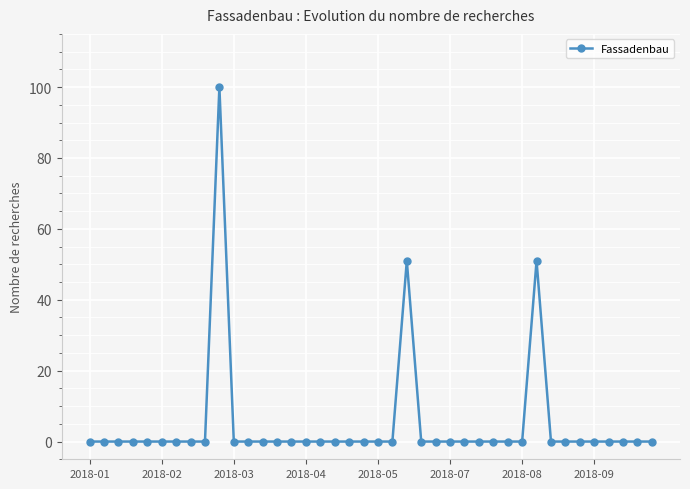

What is the difference between the maximum and minimum values?

100